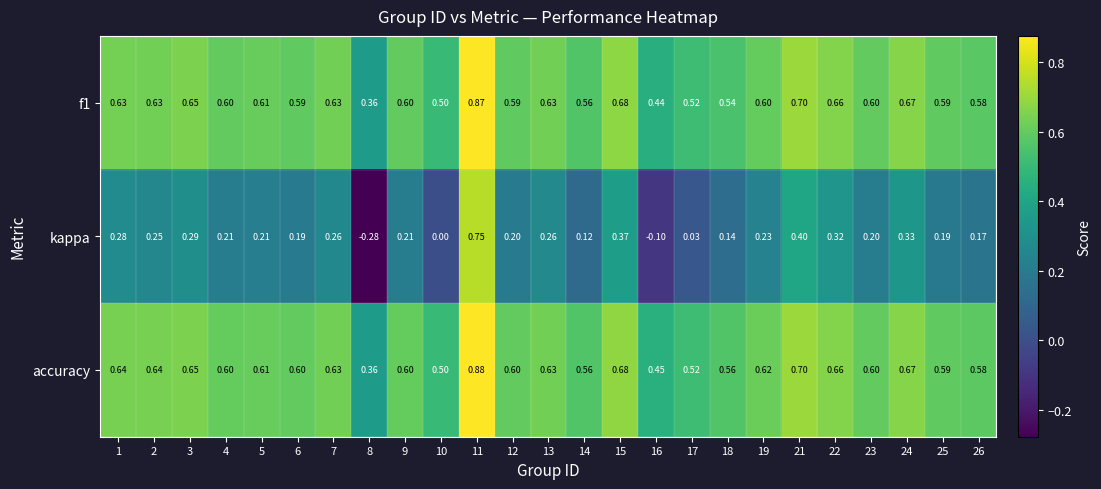

Is the value of accuracy at 16 greater than the value of f1 at 25?

No